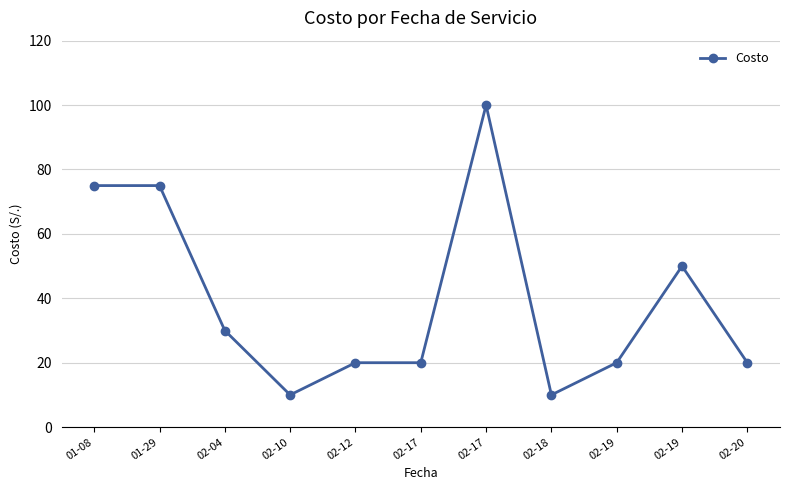

Is this an area chart (filled region under the line)?

No